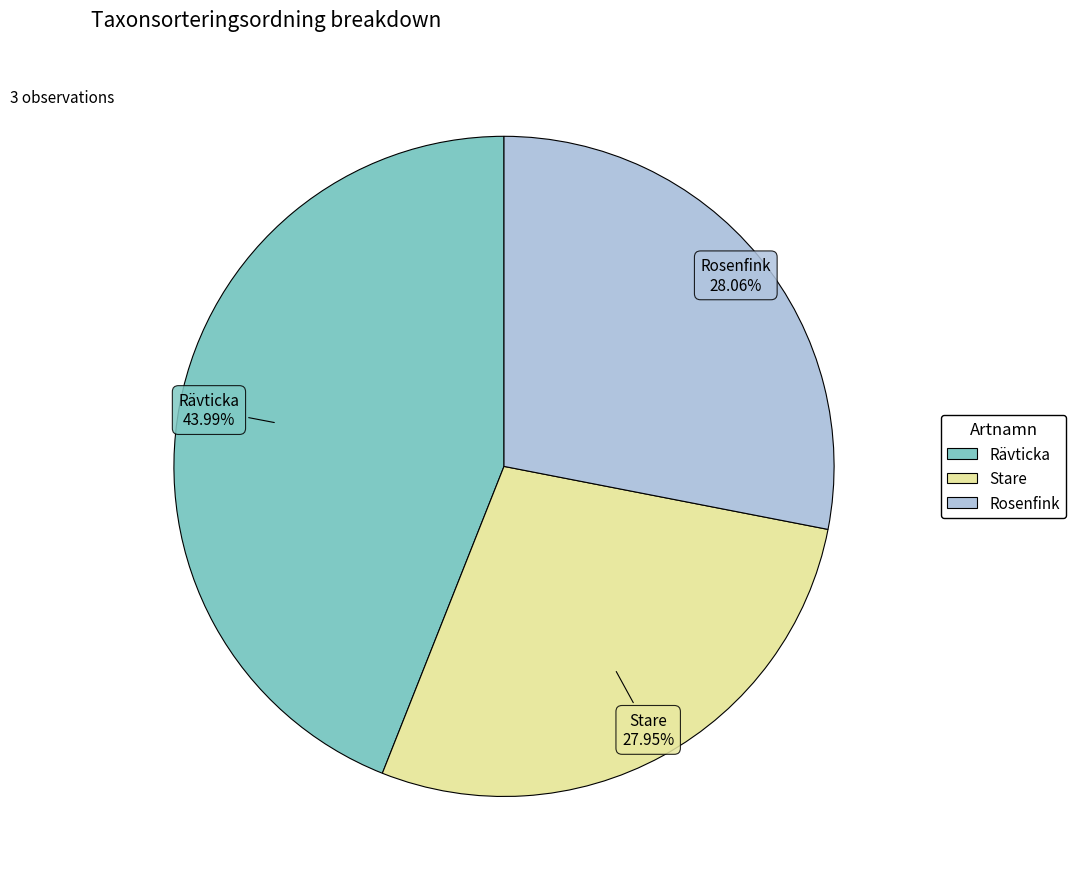

Is there a majority slice in this chart?

No